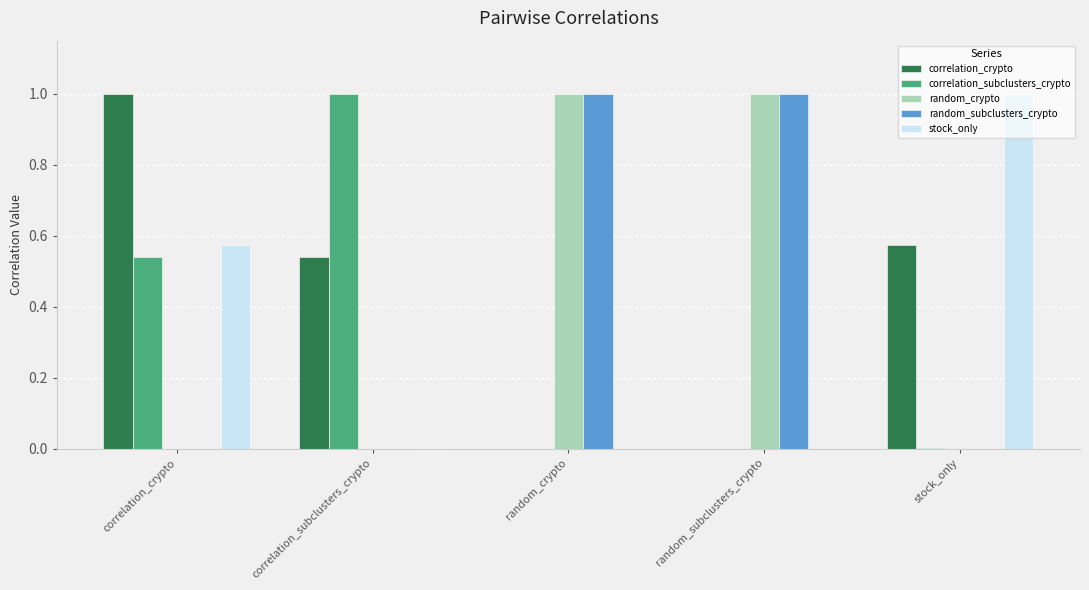

What value does the random_subclusters_crypto series have at random_crypto?

1.0